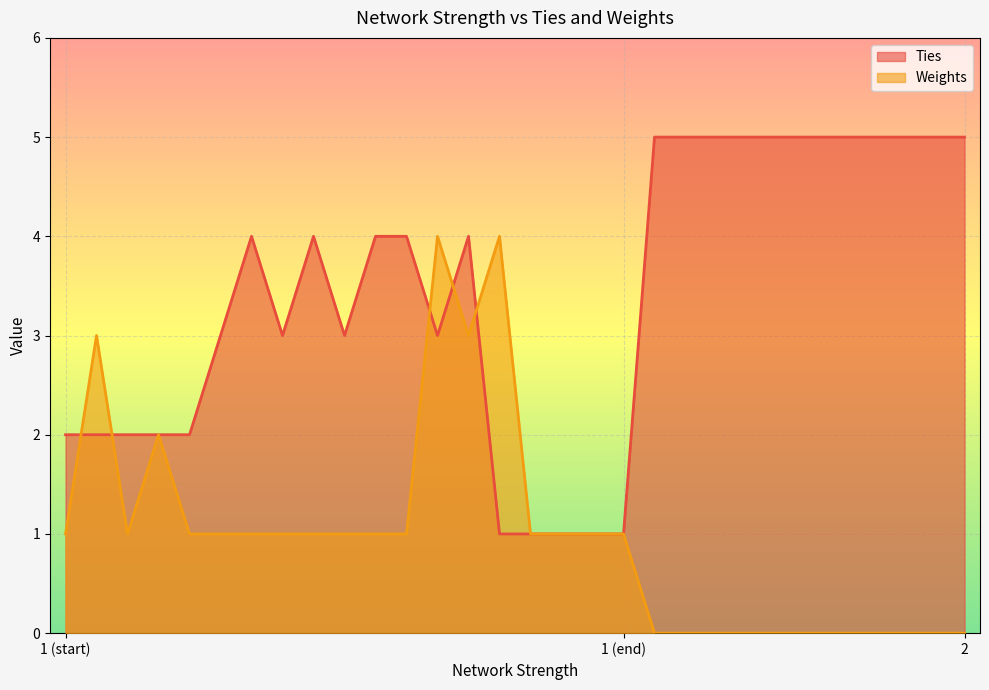

Which series has the largest total across all categories?

Ties